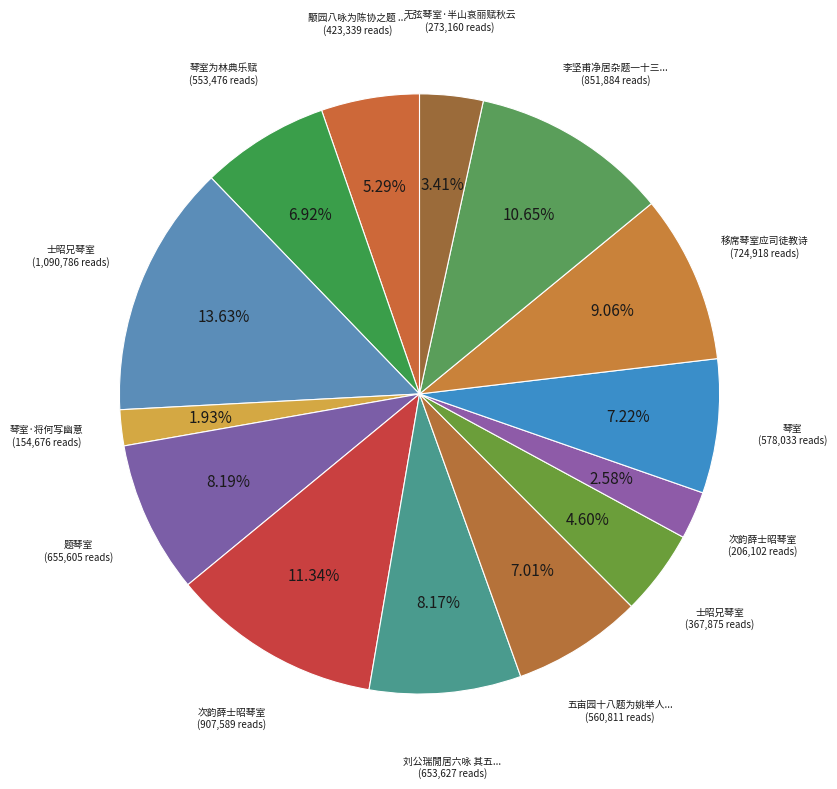

How many segments does this pie chart have?

14